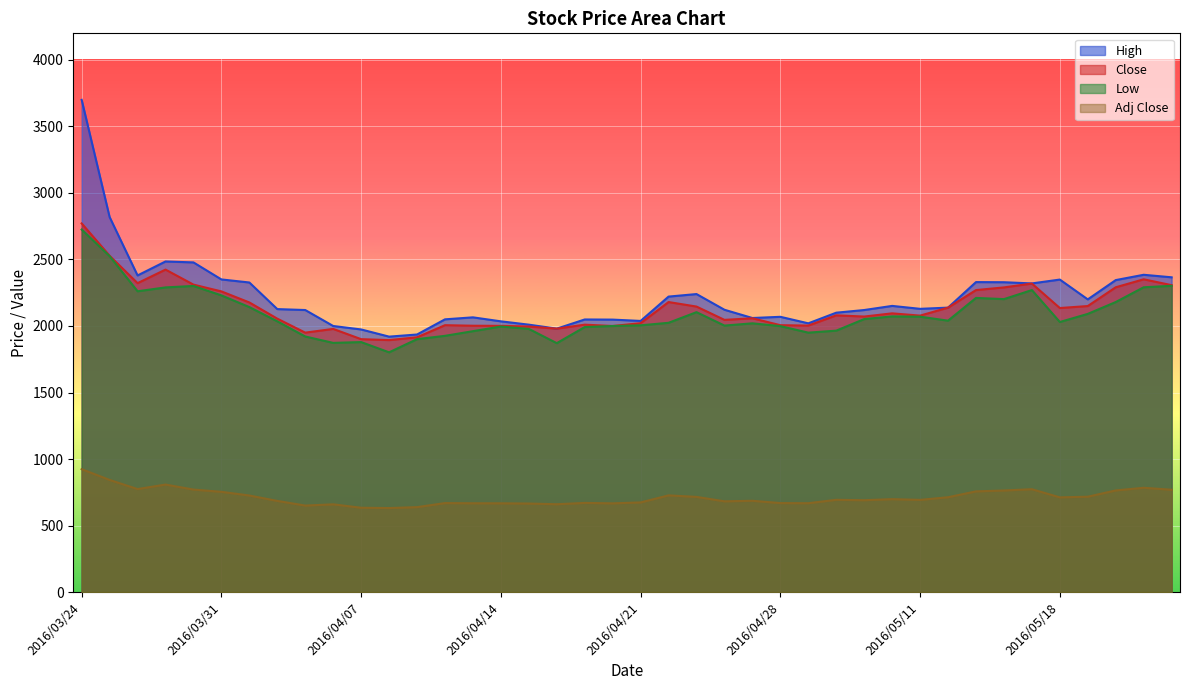

What is the average value of the High series?

2222.1